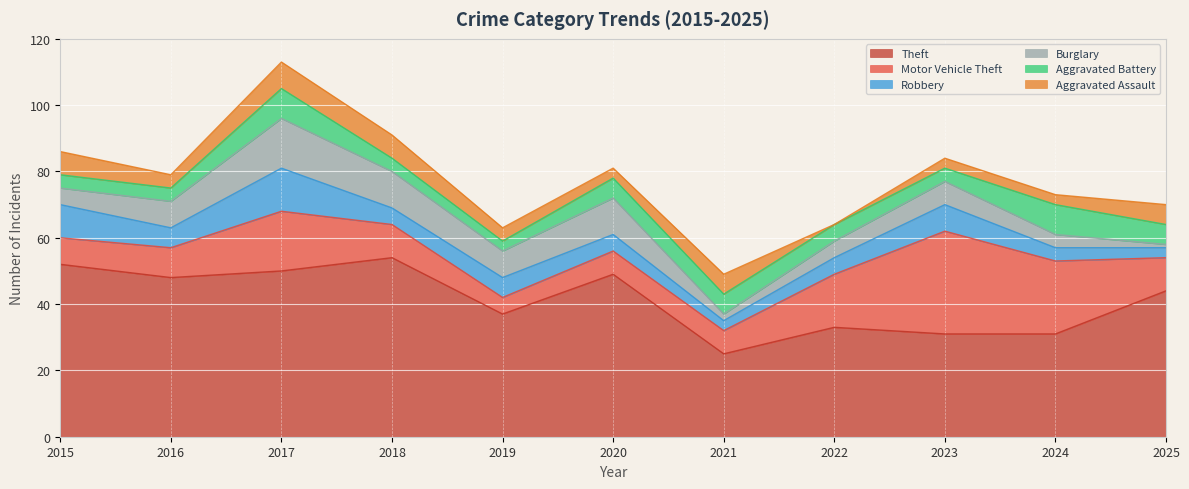

Which label corresponds to the smallest value in the chart?

2022